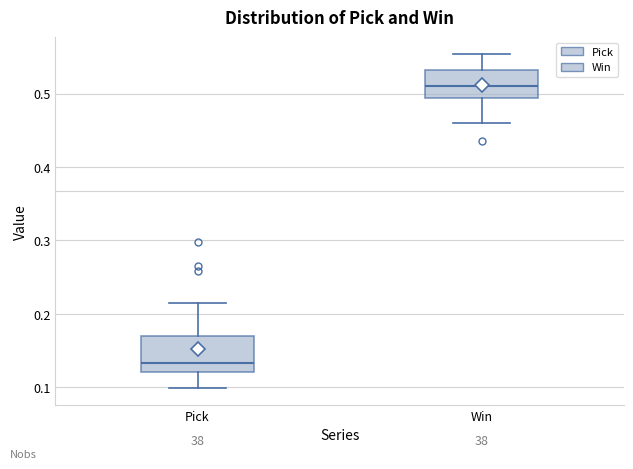

Which box has the lowest median line?

Pick